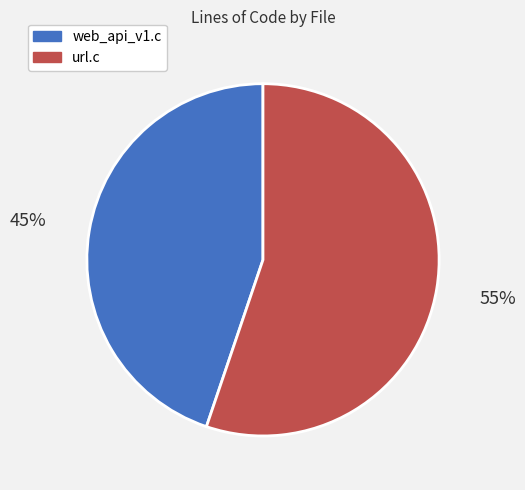

True or false: web_api_v1.c accounts for 32% of the total.

False